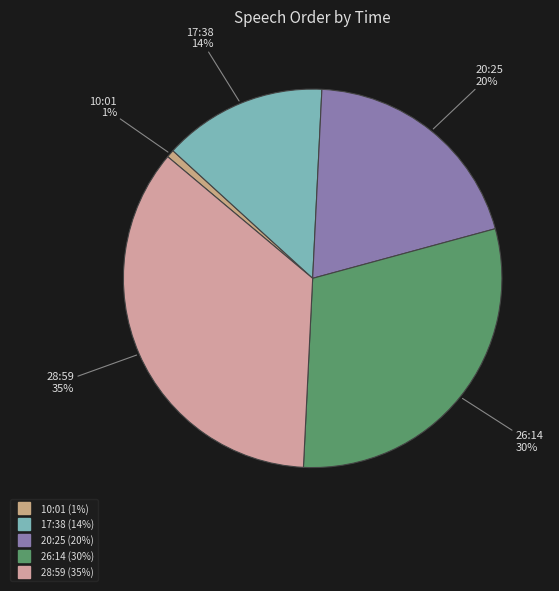

Which has a higher value, 26:14 or 17:38?

26:14